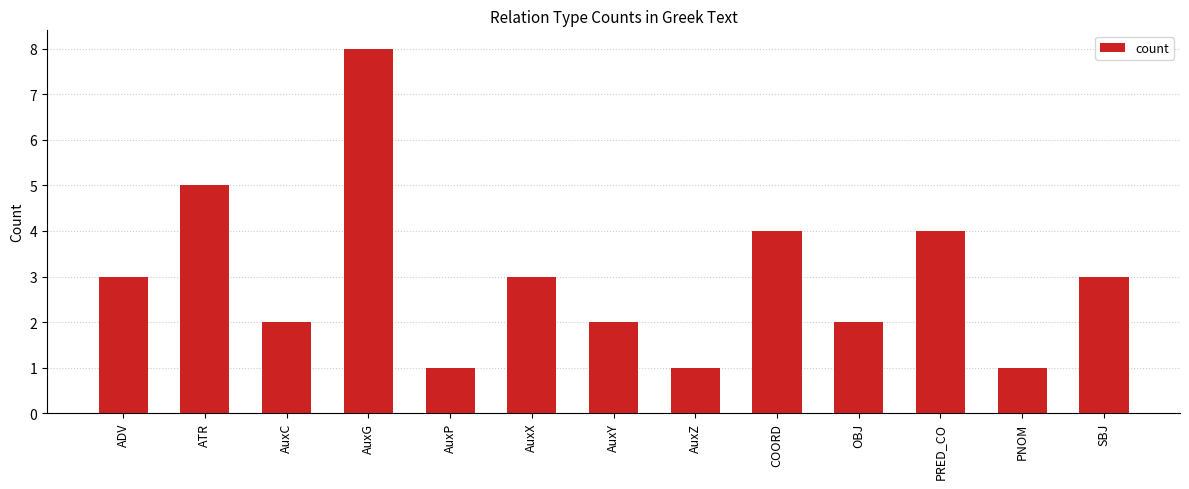

Reading right to left, what are all the values shown in this chart?

SBJ=3	PNOM=1	PRED_CO=4	OBJ=2	COORD=4	AuxZ=1	AuxY=2	AuxX=3	AuxP=1	AuxG=8	AuxC=2	ATR=5	ADV=3